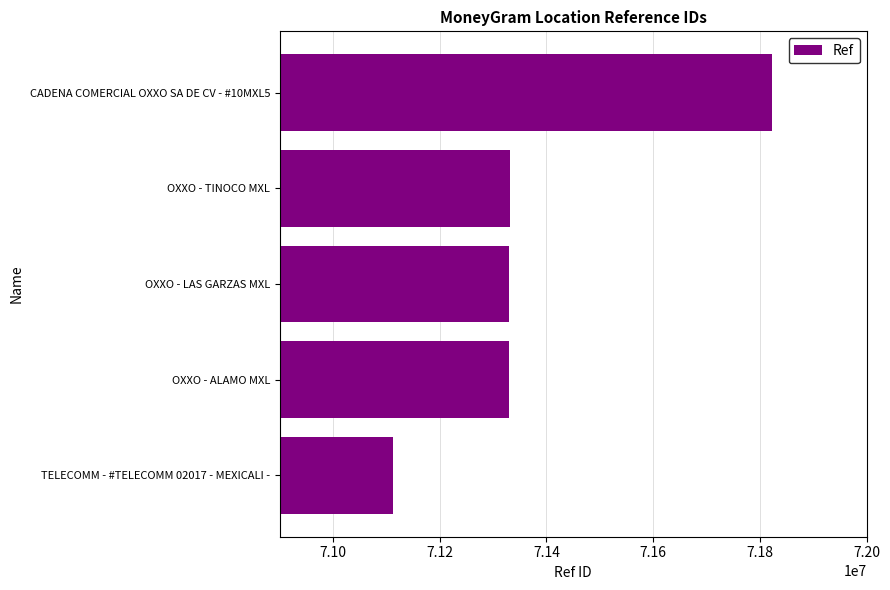

What is the average value?

71385817